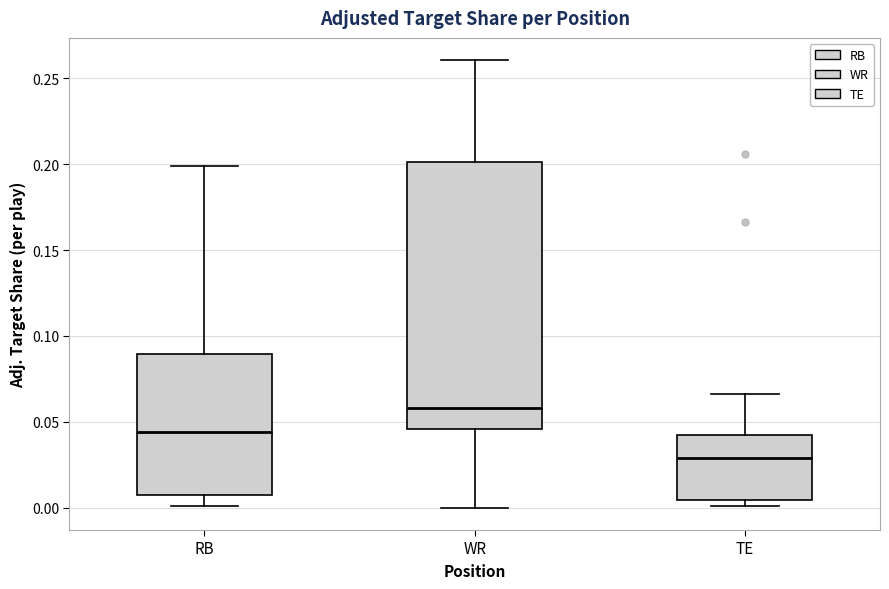

Reading left to right, read every box against the y-axis: the position of its median line, the range the box covers, and the ends of its whiskers. The values are not printed on the chart, so give them approximately, as read against the axis.

RB: median 0.045, box 0.005 to 0.090, whiskers 0.000 to 0.200
WR: median 0.060, box 0.045 to 0.200, whiskers 0.000 to 0.260
TE: median 0.030, box 0.005 to 0.040, whiskers 0.000 to 0.065